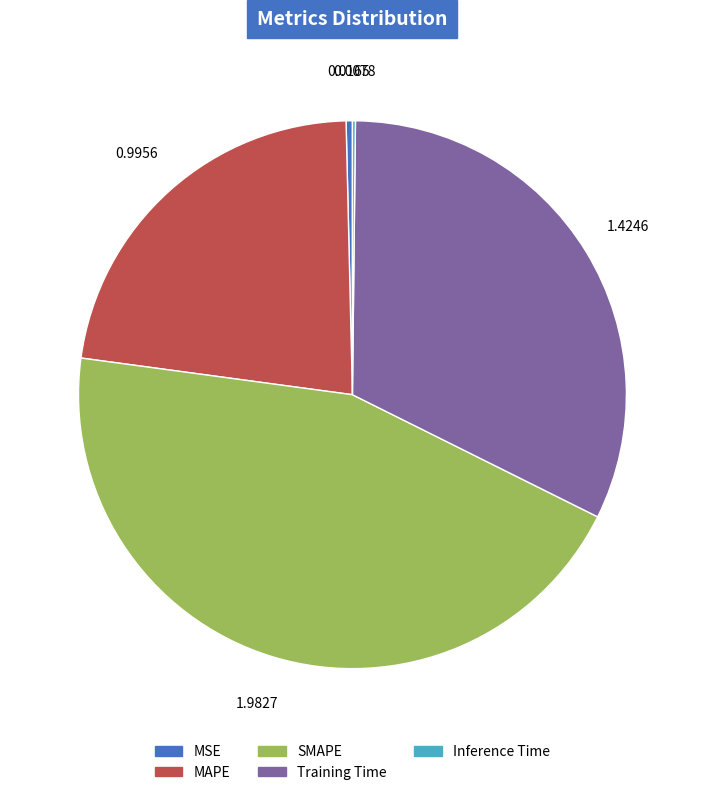

Which has a higher value, MSE or SMAPE?

SMAPE